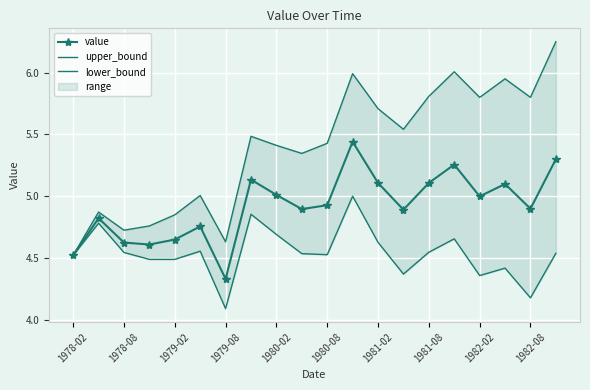

True or false: upper_bound and lower_bound intersect in this chart.

False